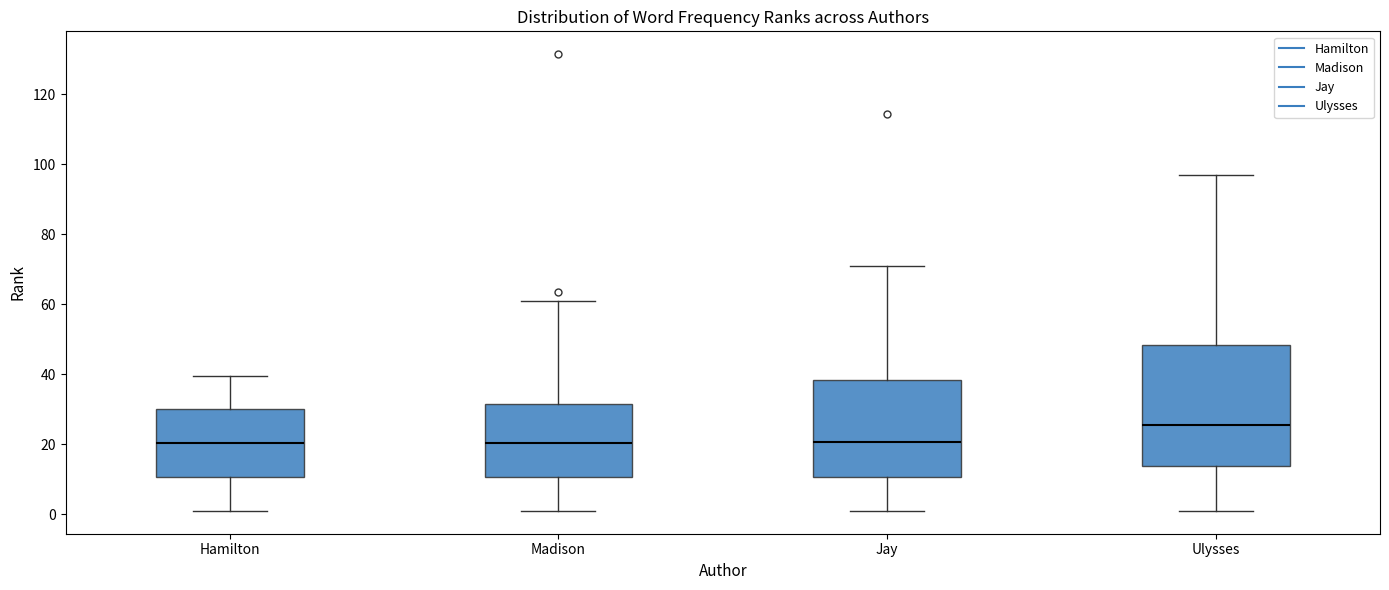

Where is the upper edge of the box for Madison on the y-axis? The values are not printed on the chart, so give them approximately, as read against the axis.

32